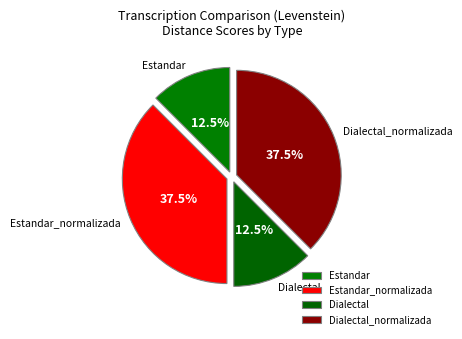

How much of the chart is everything except Estandar?

87.5%